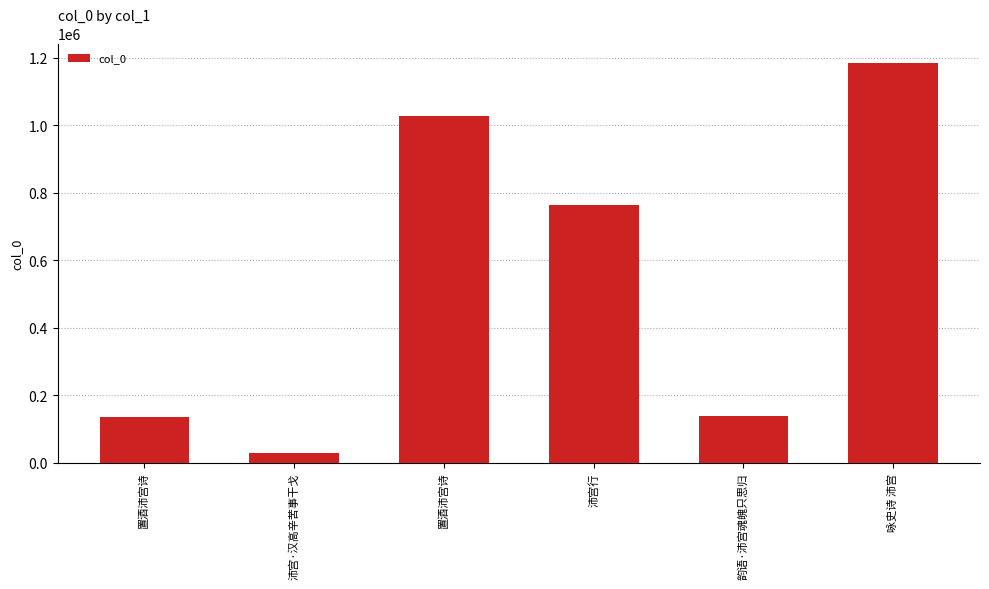

How many series are shown in this chart?

1